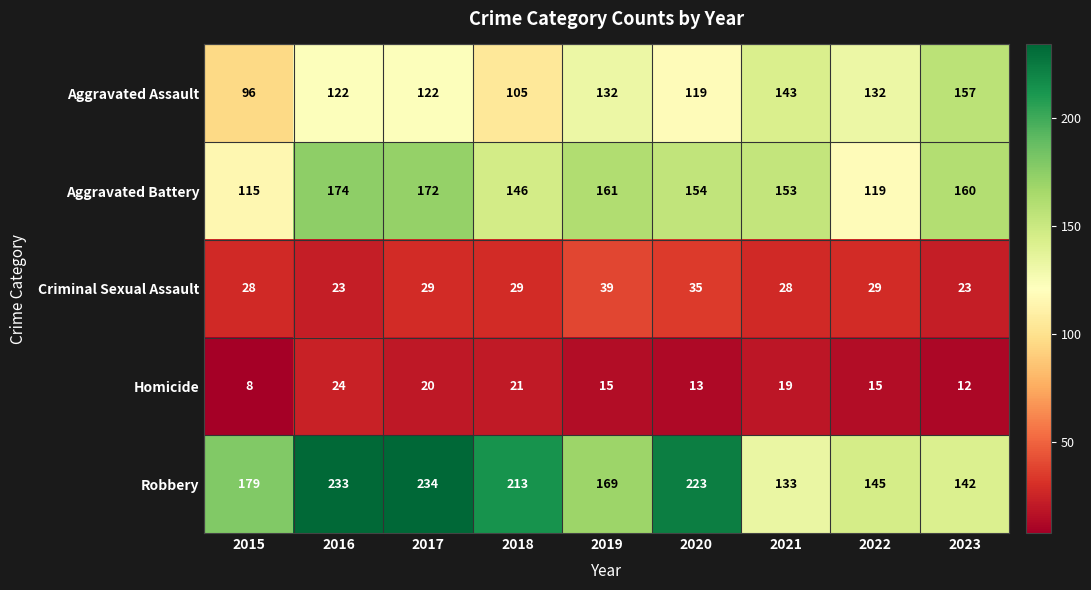

Which series has the largest range (max minus min)?

Robbery